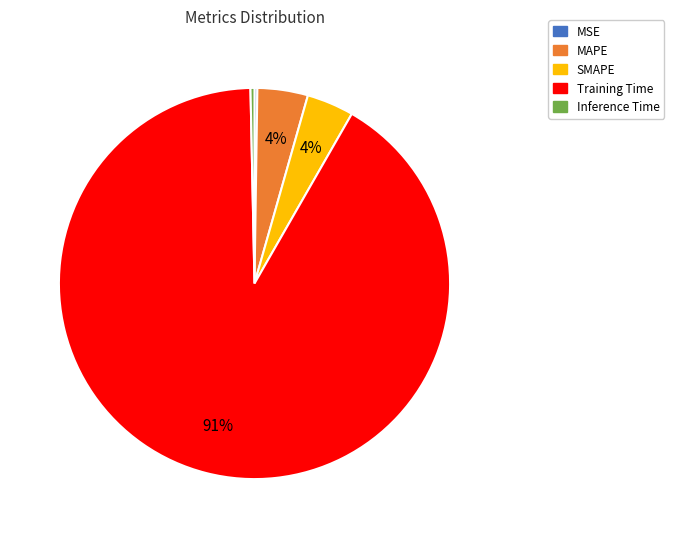

To the nearest percent, what portion does MAPE represent?

4%